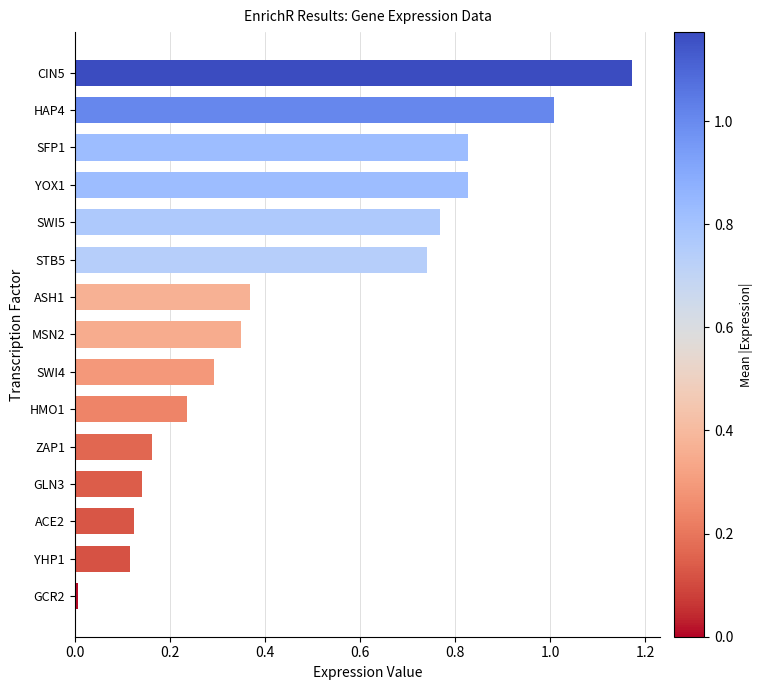

Are the bars grouped side by side (vs. stacked)?

No